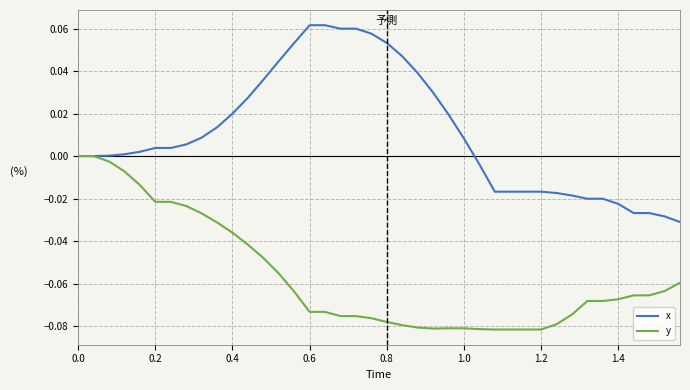

Which series has the widest spread of values?

x